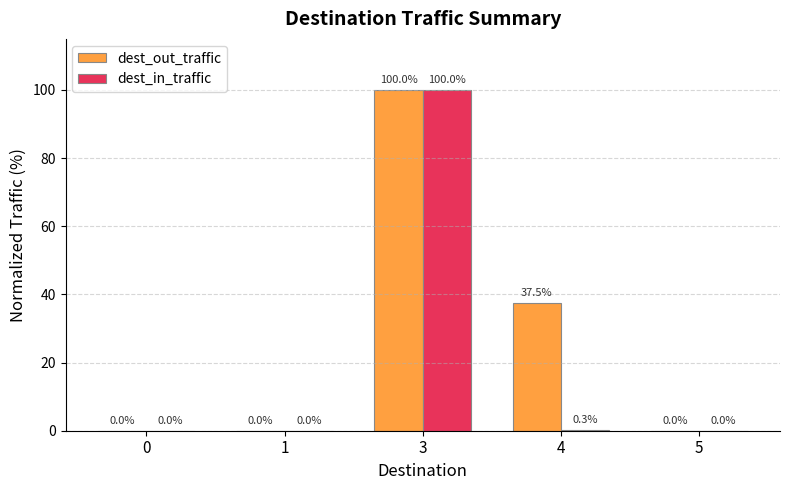

What are all the series names shown in the legend?

dest_out_traffic, dest_in_traffic